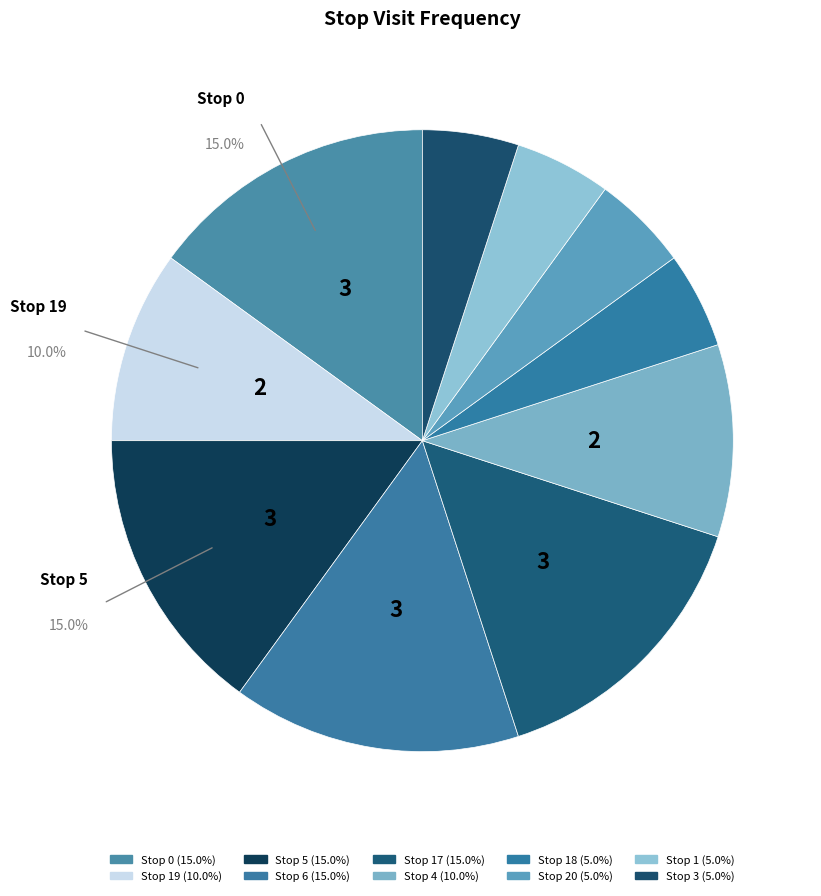

How many slices are in this pie chart?

10